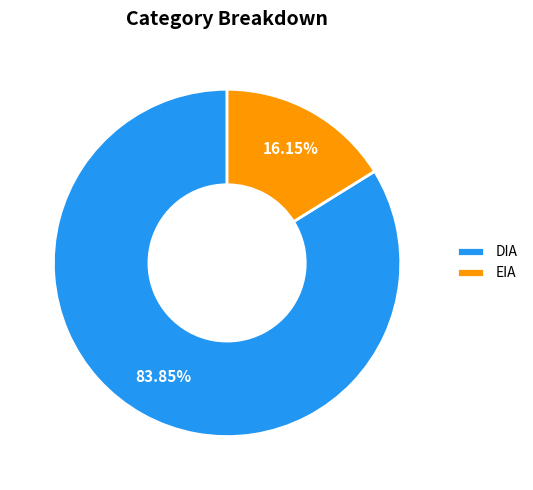

To the nearest percent, what is the difference between the EIA and DIA slice percentages?

68%